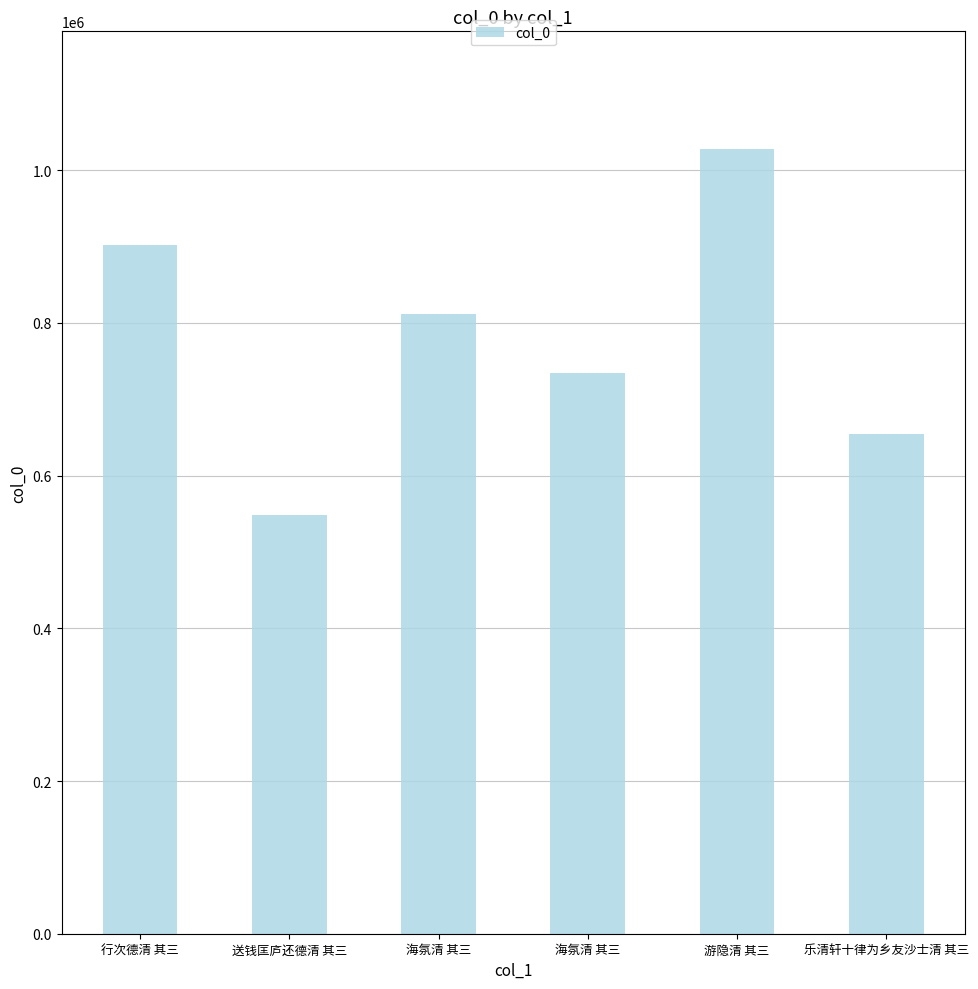

What is the difference between the maximum and second lowest values?

372834